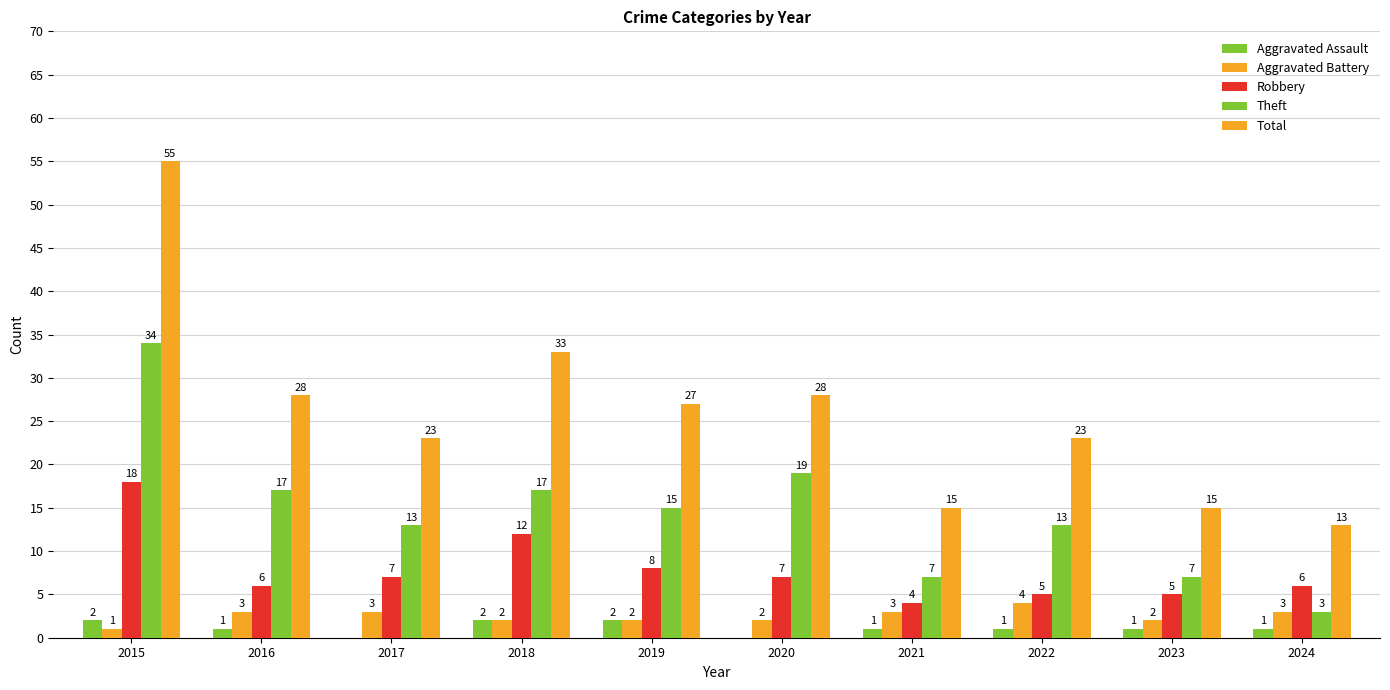

What is the difference between the maximum and minimum values in the Total series?

42